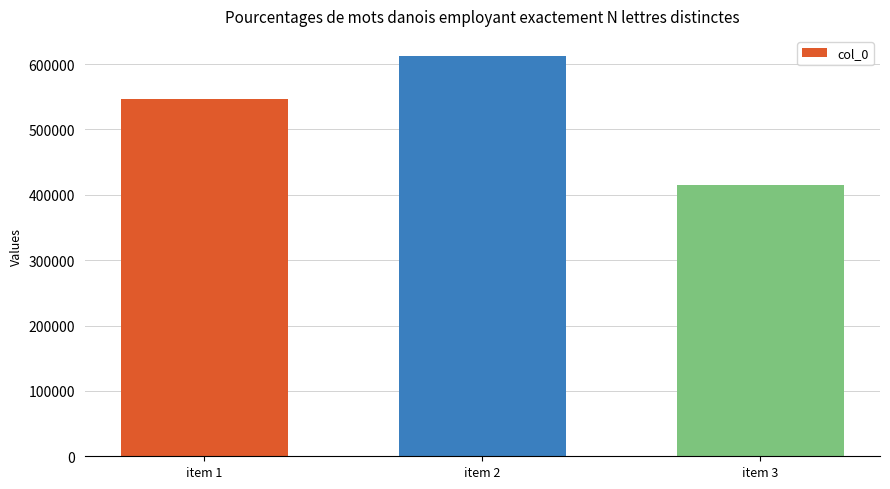

Between item 2 and item 1, which is larger?

item 2